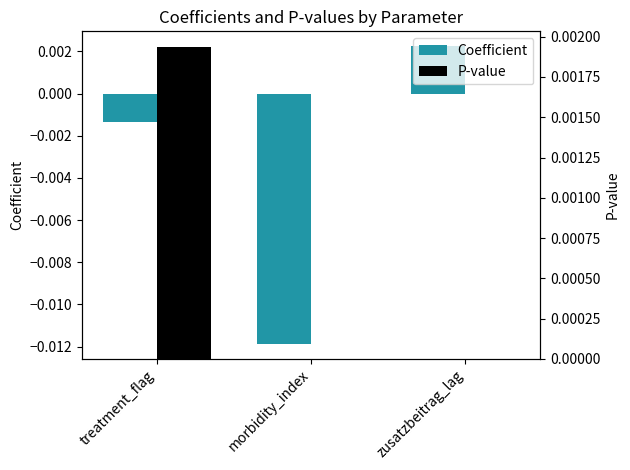

What is the label of the 1st bar from the left?

treatment_flag